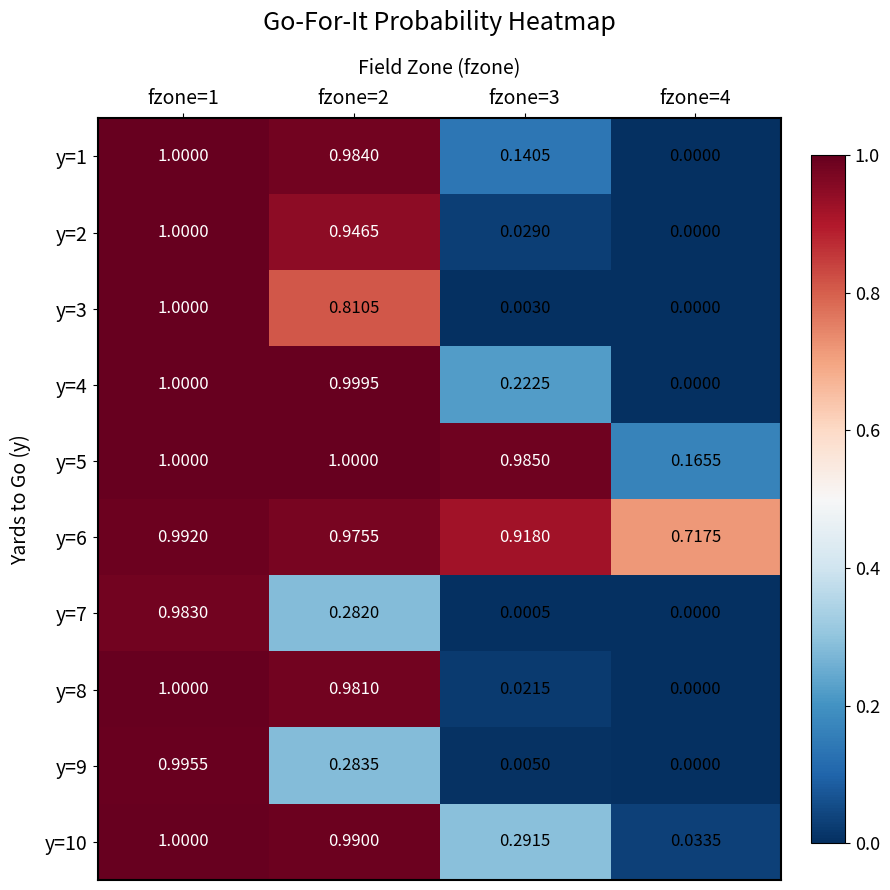

Is the value of y=5 at fzone=4 greater than the value of y=2 at fzone=2?

No